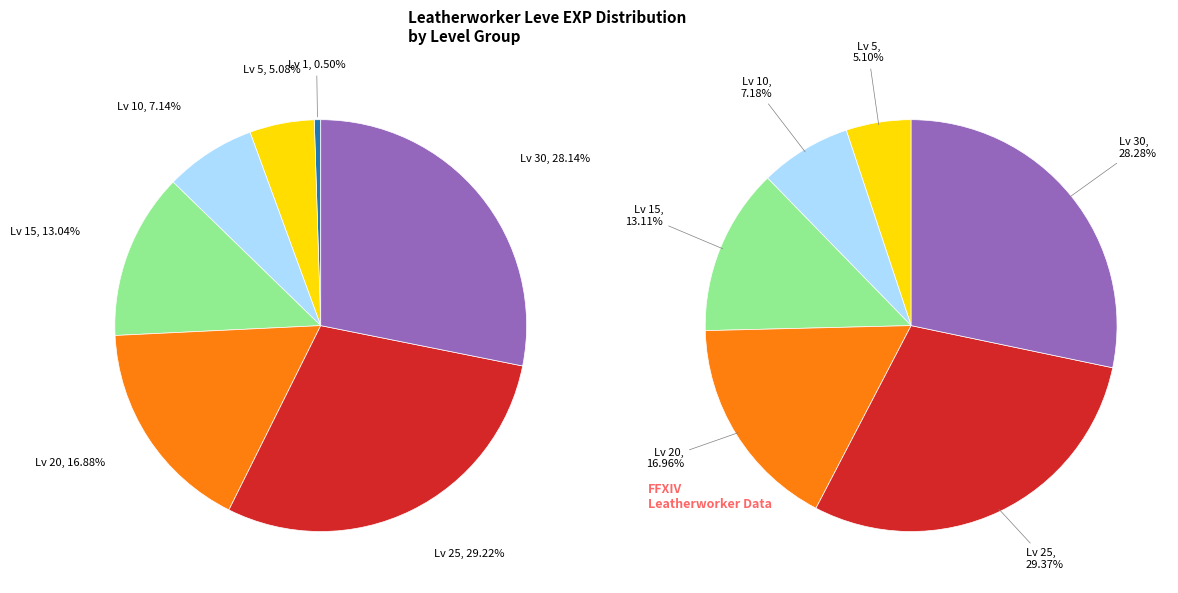

True or false: 25 accounts for 4% of the total.

False